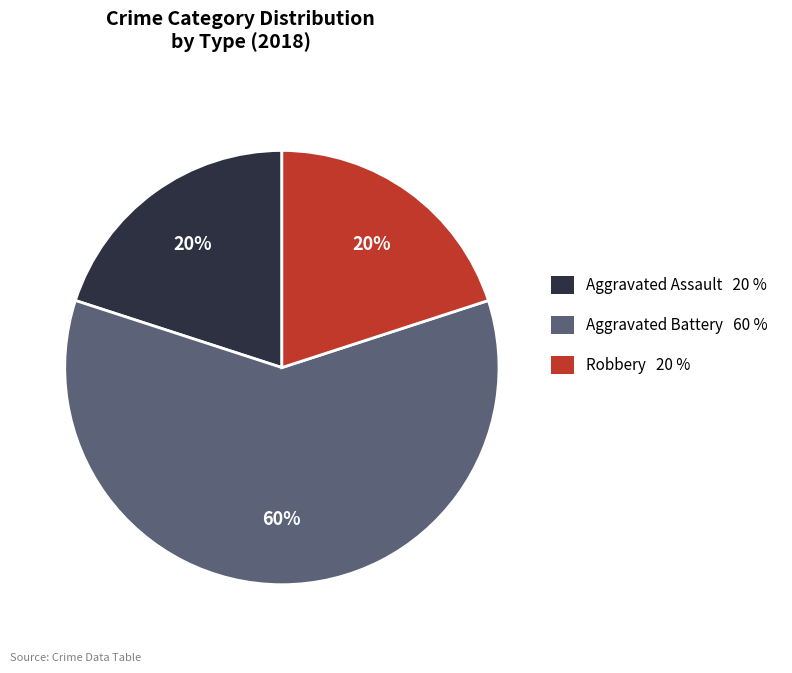

Approximately how many times larger is the value at Aggravated Assault compared to Aggravated Battery?

0.3